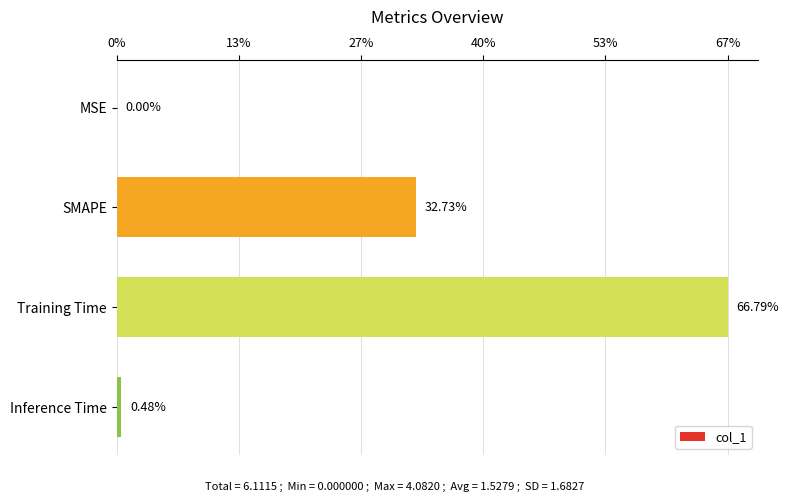

How many bars are there in total?

4